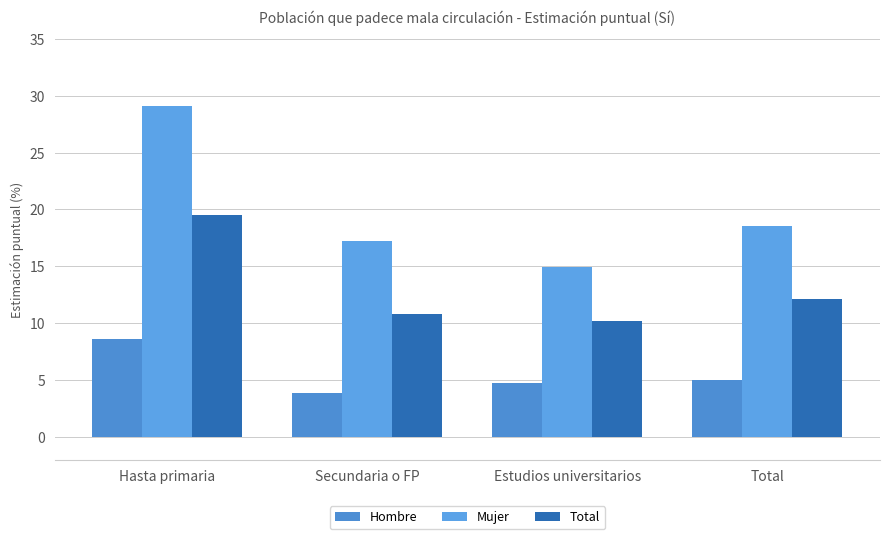

At which label does Total first exceed 12?

Hasta primaria